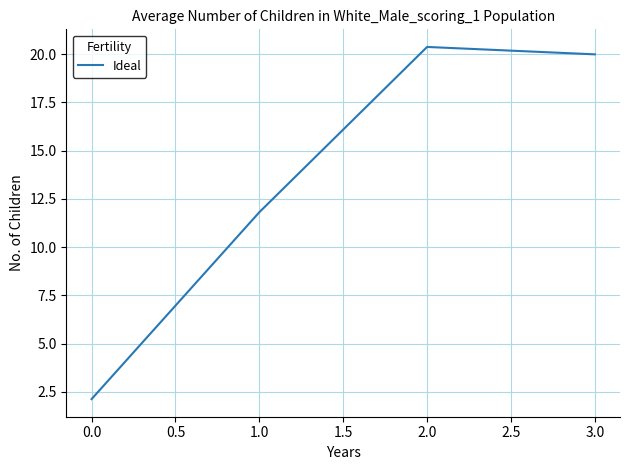

The chart shows a value of 0.9 at 0.0. True or false?

False